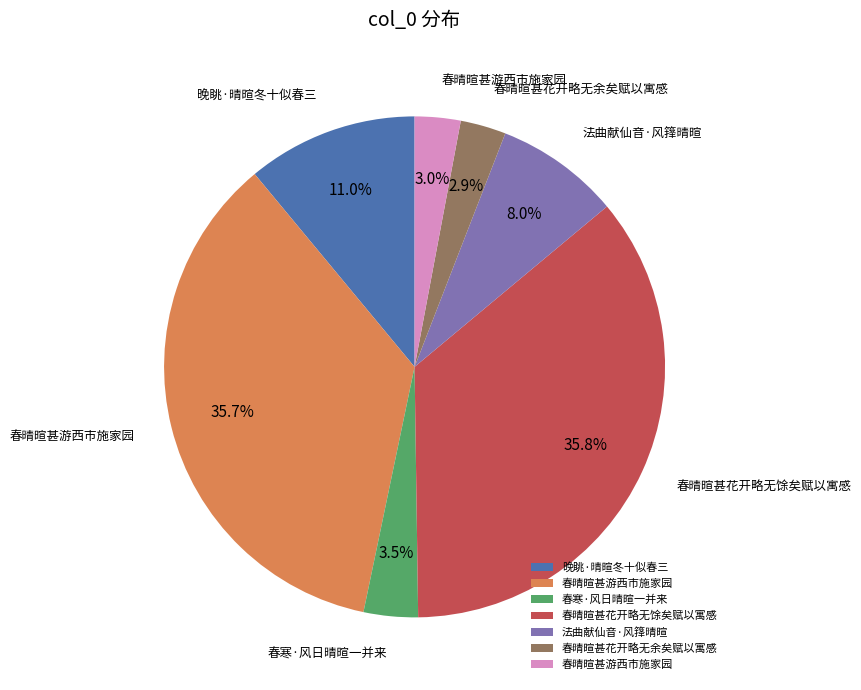

Is there a majority slice in this chart?

No